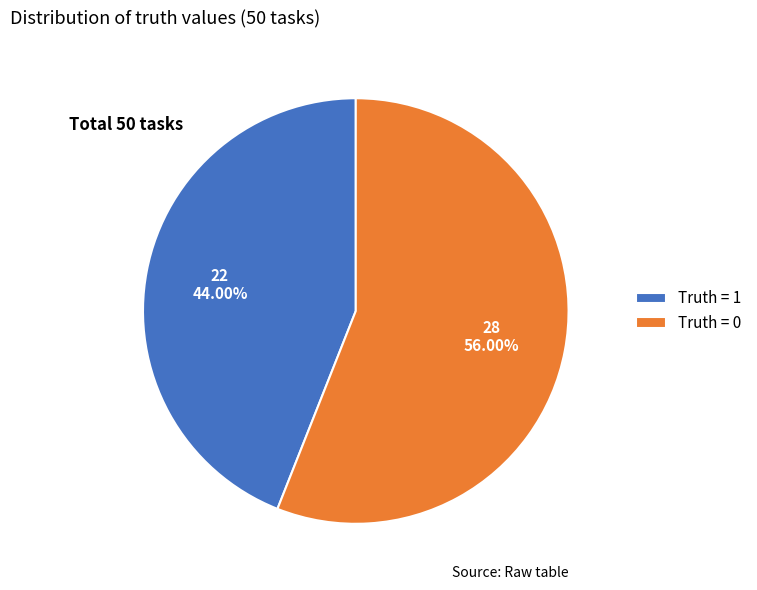

Does Truth = 1 account for over 50% of the chart?

No